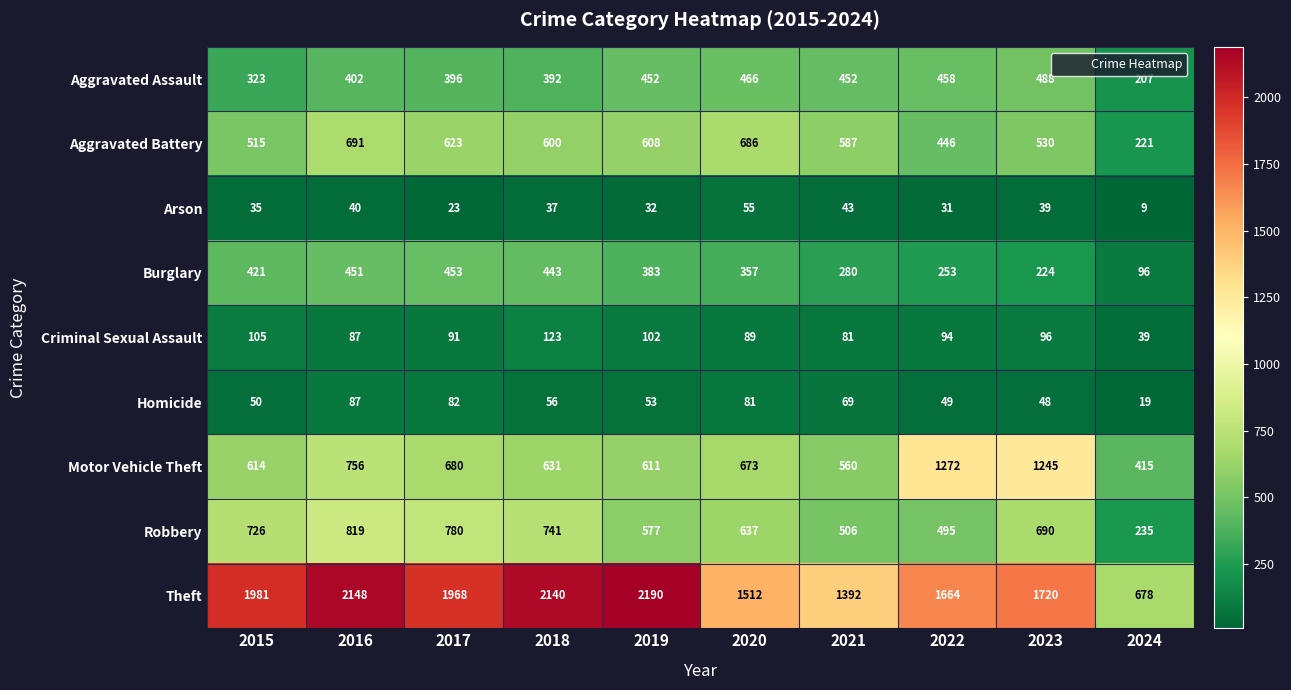

Rank the series at 2024 from lowest to highest value.

Arson, Homicide, Criminal Sexual Assault, Burglary, Aggravated Assault, Aggravated Battery, Robbery, Motor Vehicle Theft, Theft